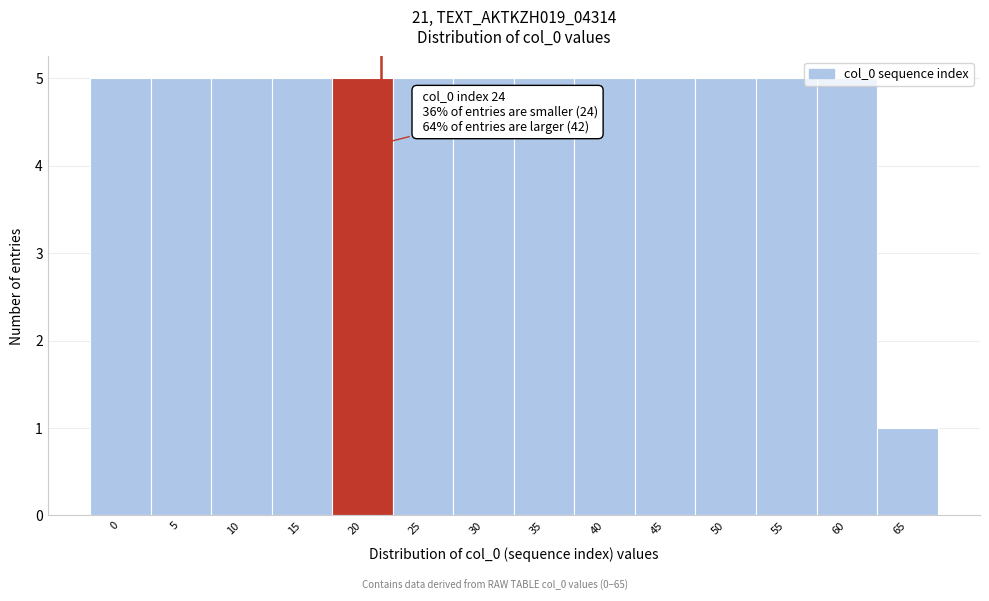

Approximately how many times larger is the value at 55 compared to 0?

1.0